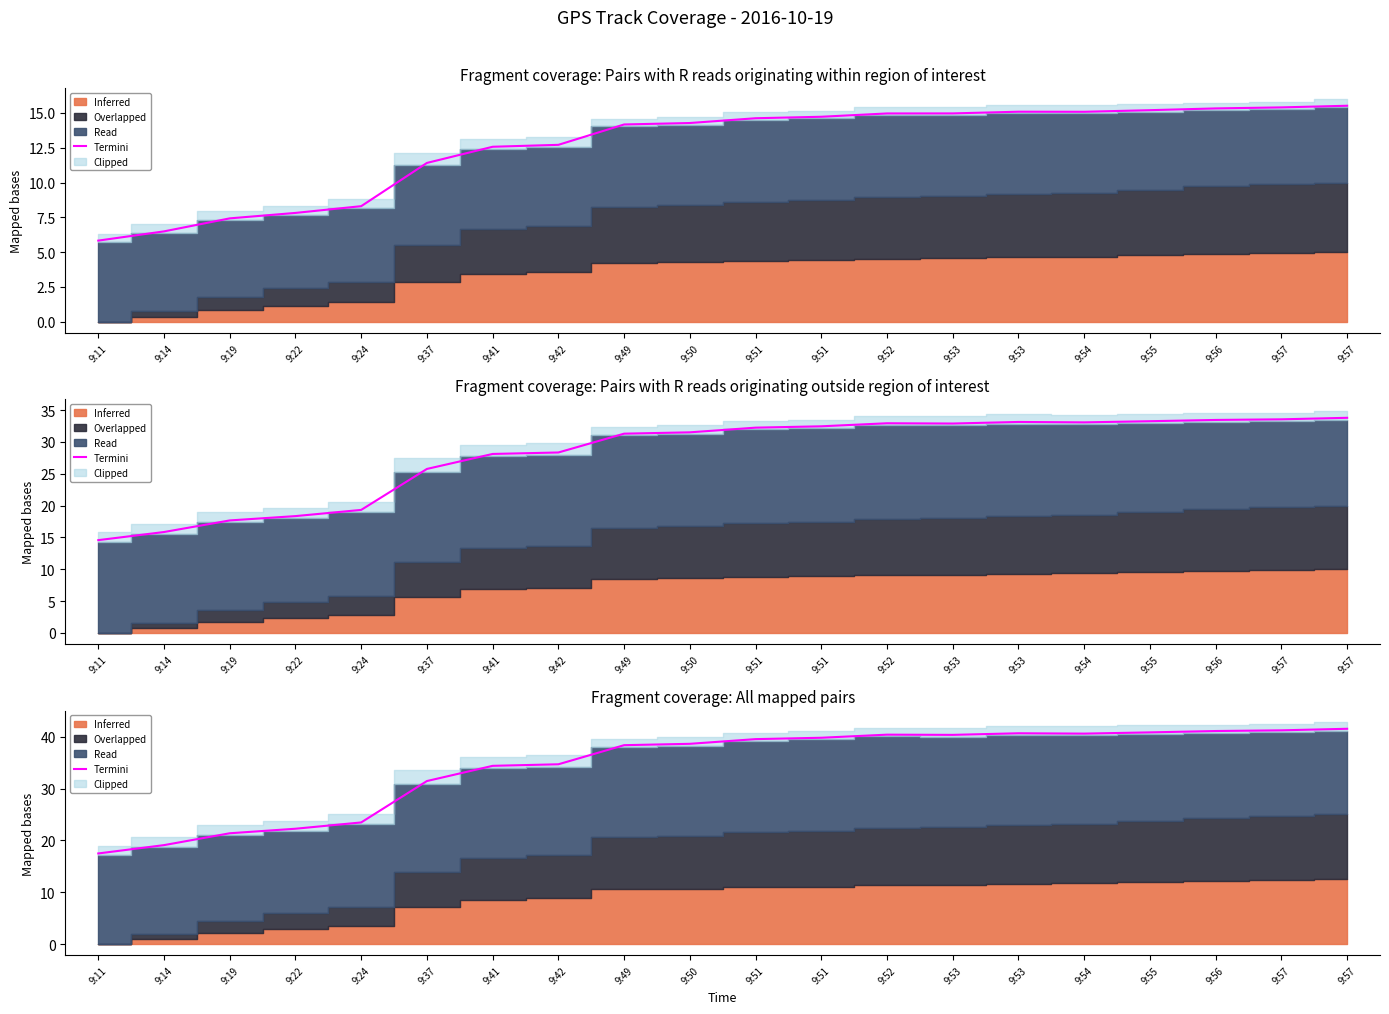

At which label is the value closest to 29?

9:37